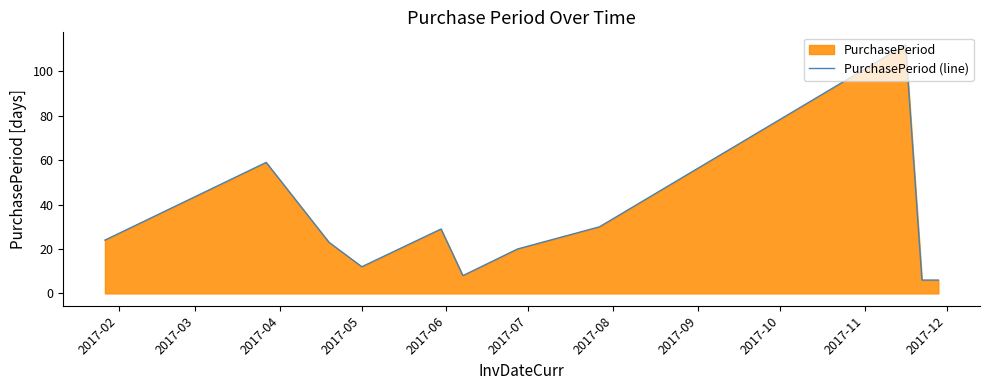

What is the minimum value shown in the chart?

6